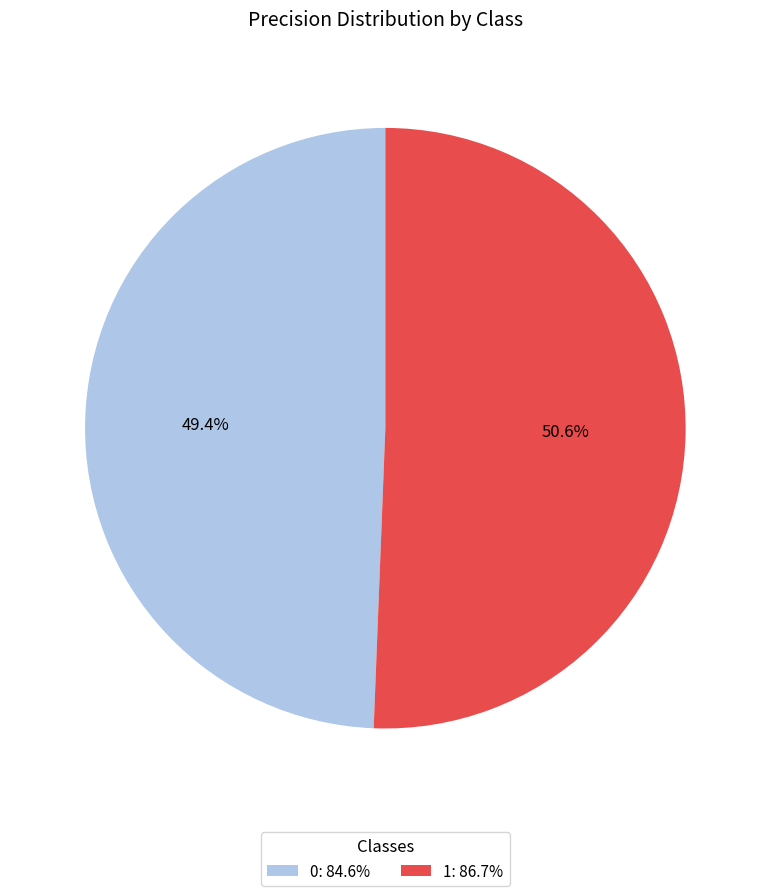

How many slices are in this pie chart?

2